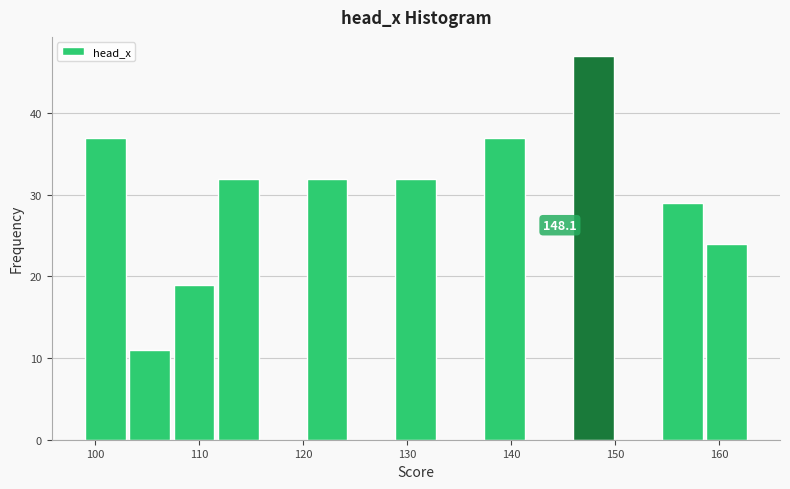

Which range on the x-axis has the tallest bar?

146 to 150